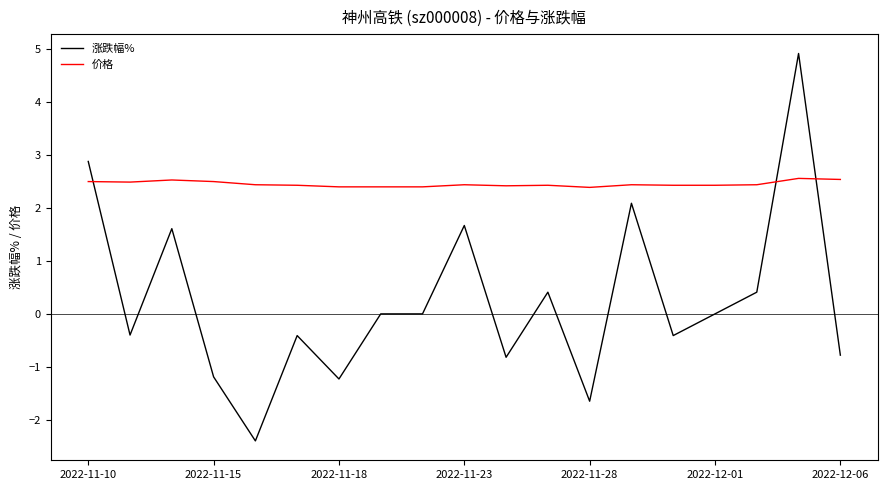

How many lines are shown in the chart?

2